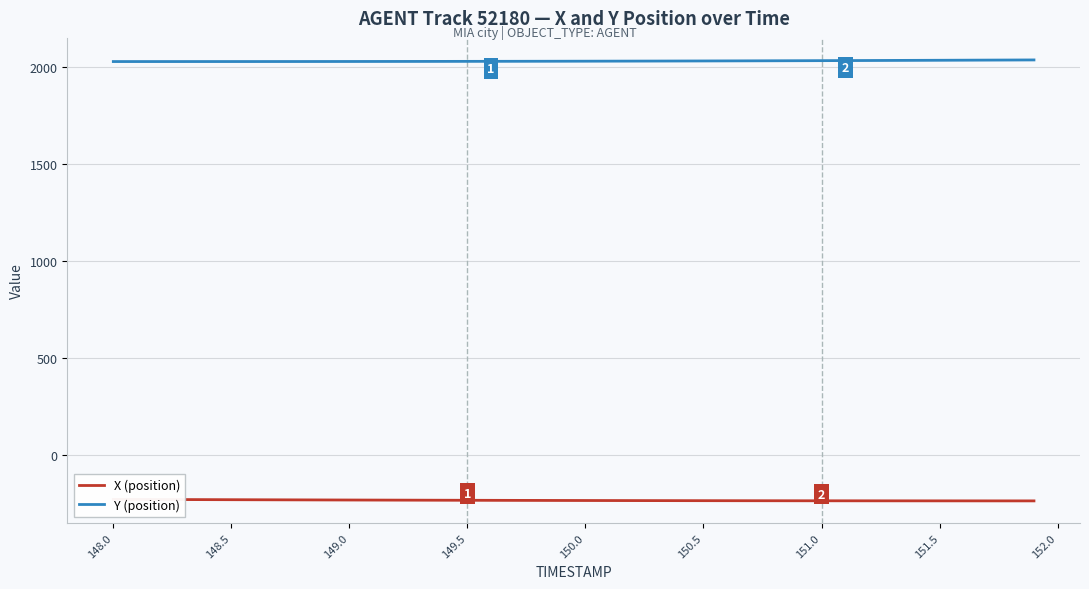

Does the chart display data point markers on the line(s)?

No